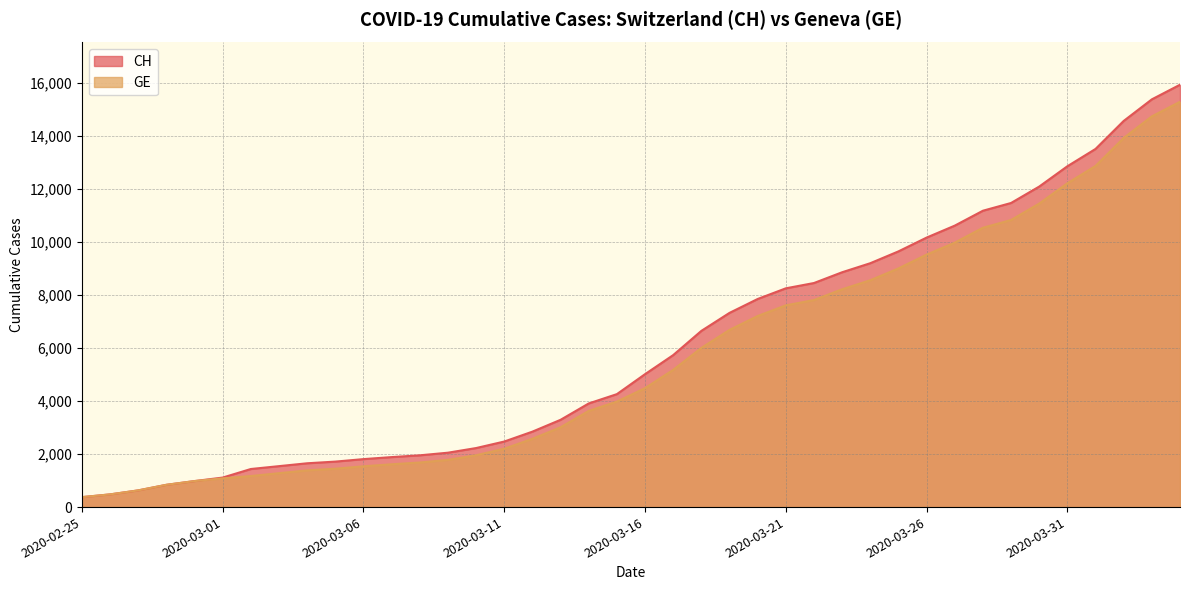

At 2020-03-05, list the series in order from smallest to largest.

GE, CH